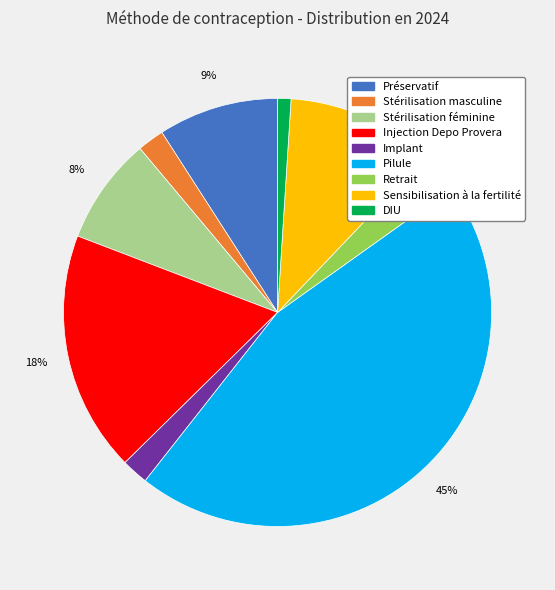

How many slices are in this pie chart?

9